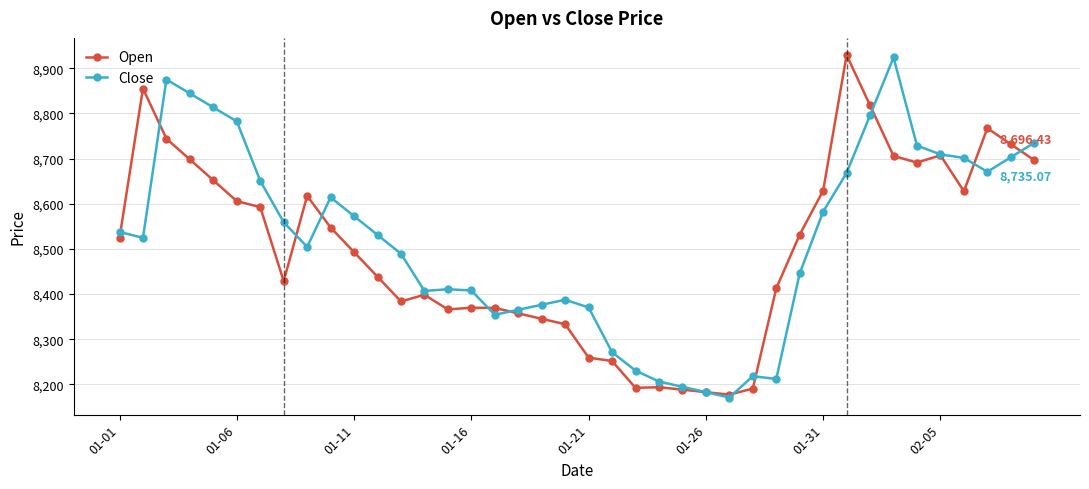

True or false: Close has more than 2 interior local peaks.

True